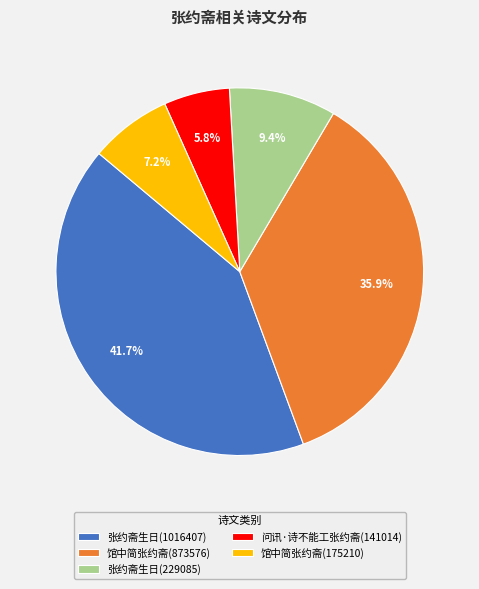

Is there a majority slice in this chart?

No